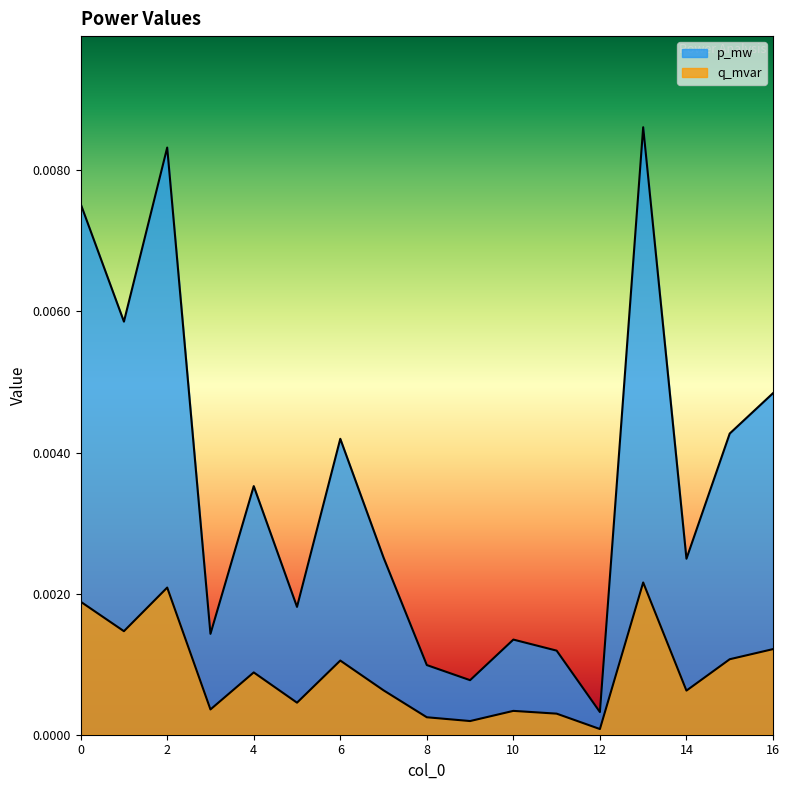

How many interior local valleys does the q_mvar series have?

6